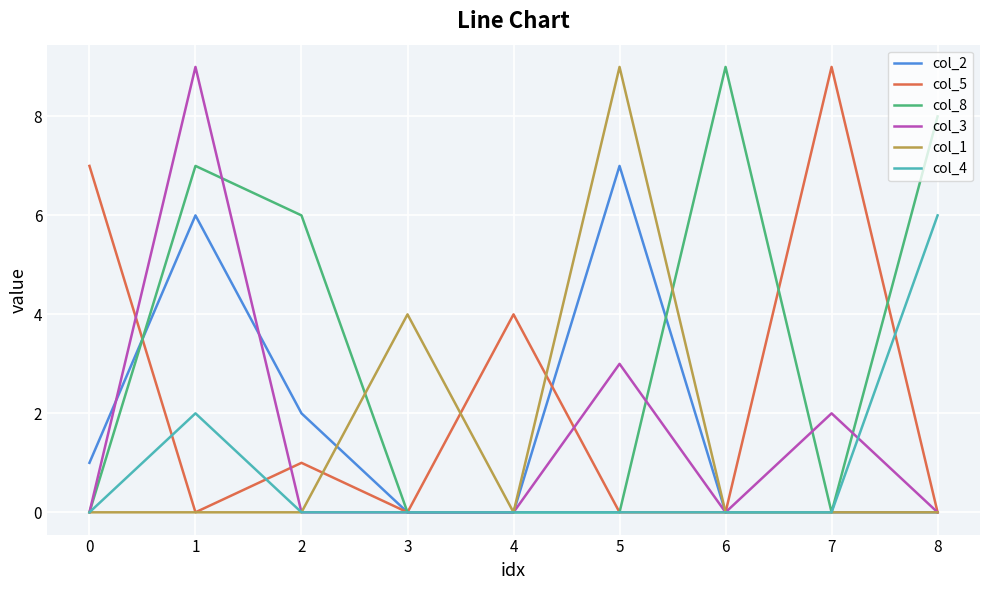

The col_3 series shows 2 at 7. True or false?

True